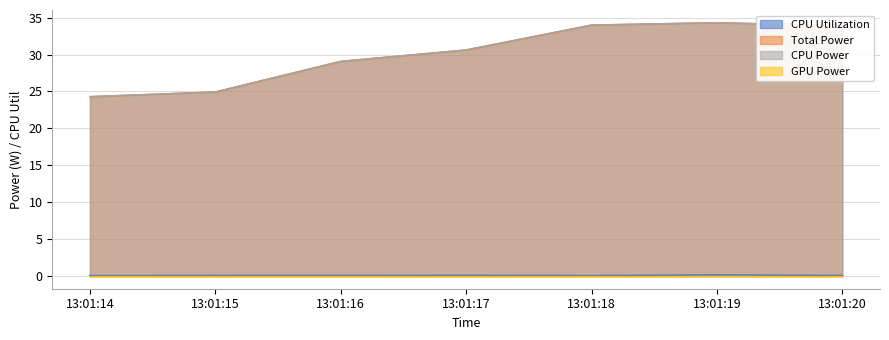

Does the chart display data point markers on the line(s)?

No